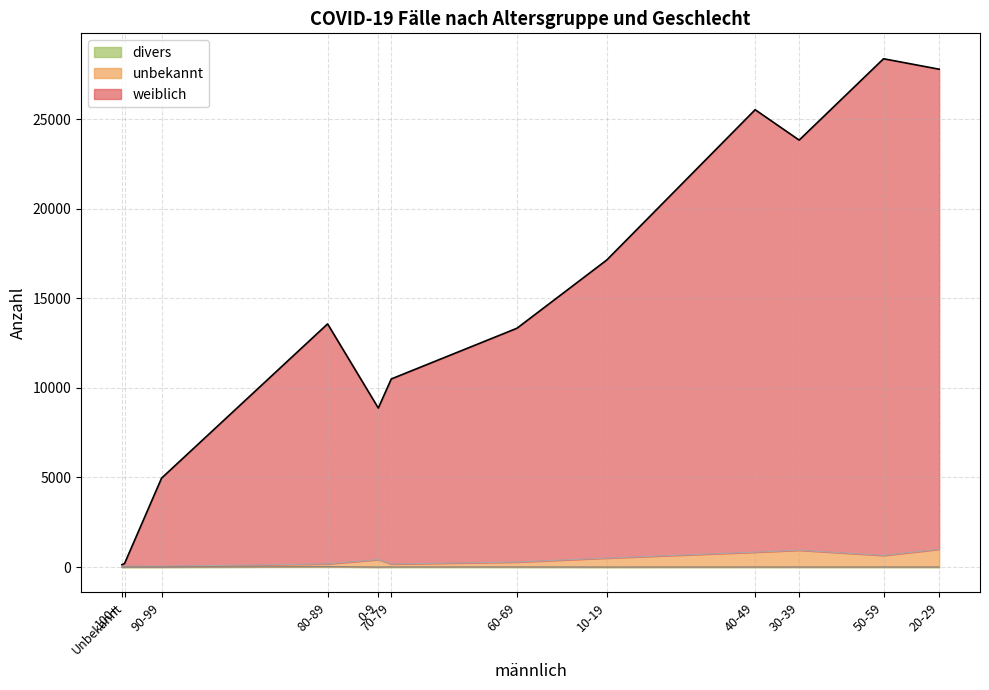

How many interior local valleys does the weiblich series have?

3